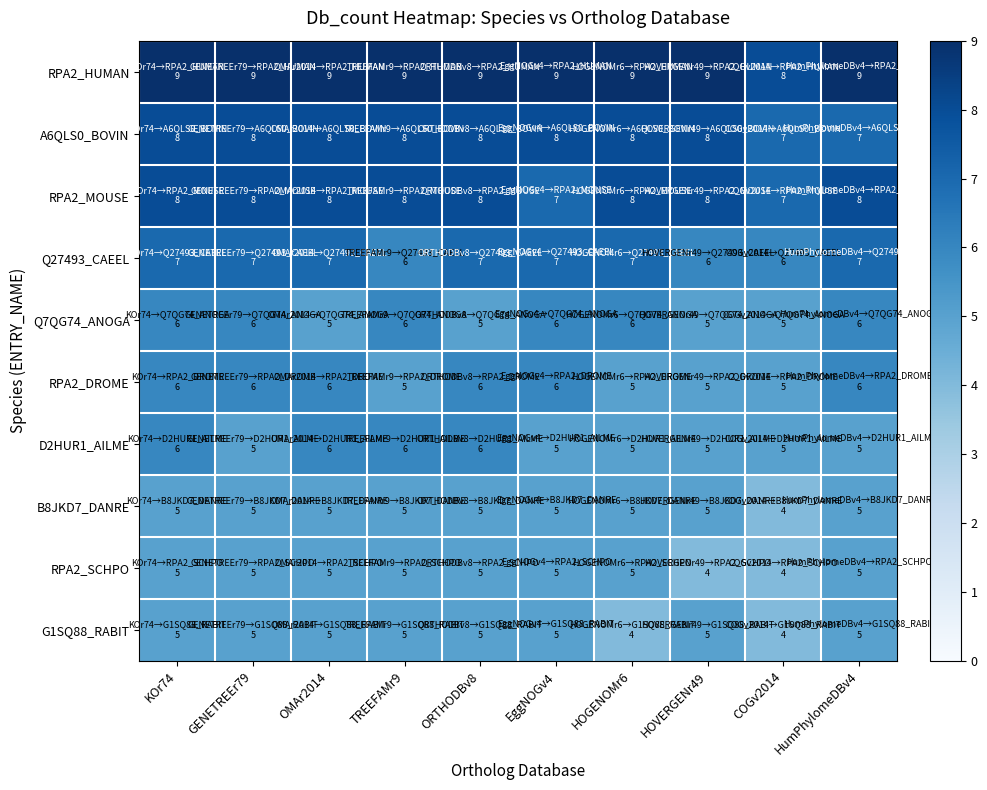

What is the spread (max minus min) of values at ORTHODBv8?

4